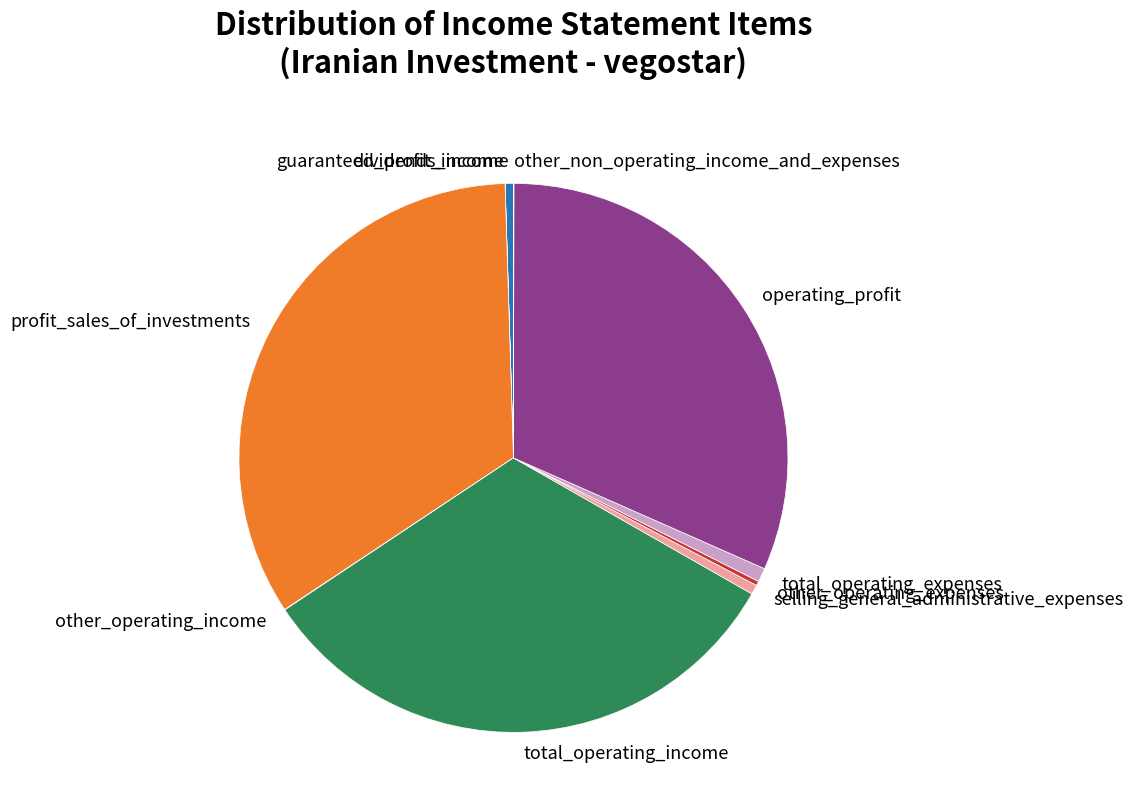

Does any single category account for the majority?

No